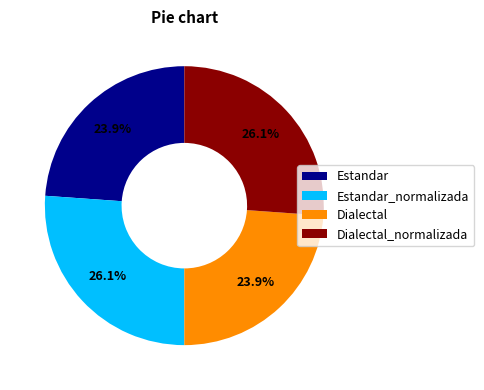

What percentage is NOT represented by Estandar?

76.1%